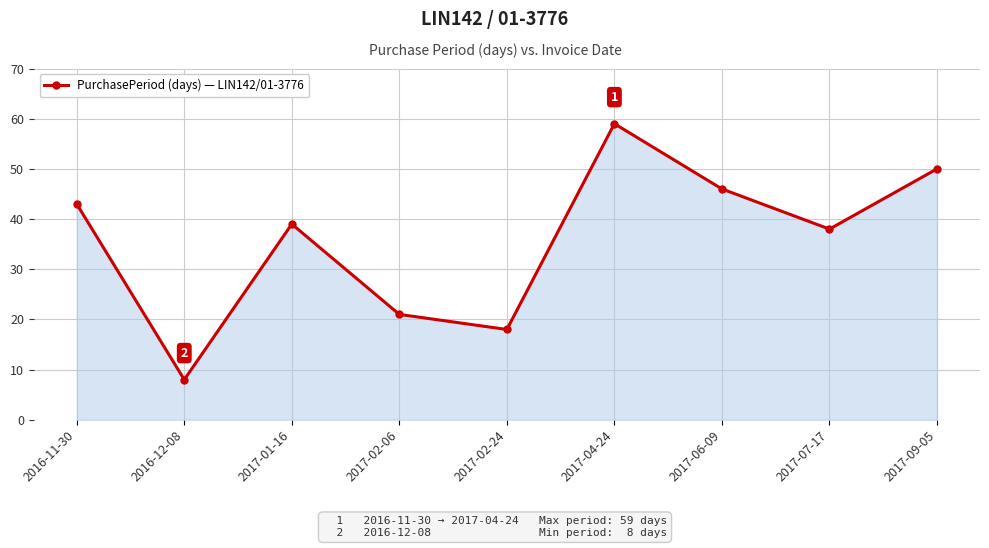

Which label corresponds to the smallest value in the chart?

2016-12-08